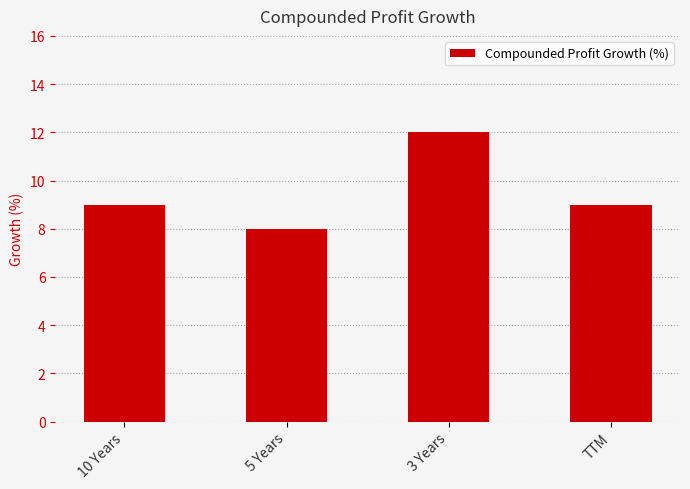

What value does the data have at TTM?

9